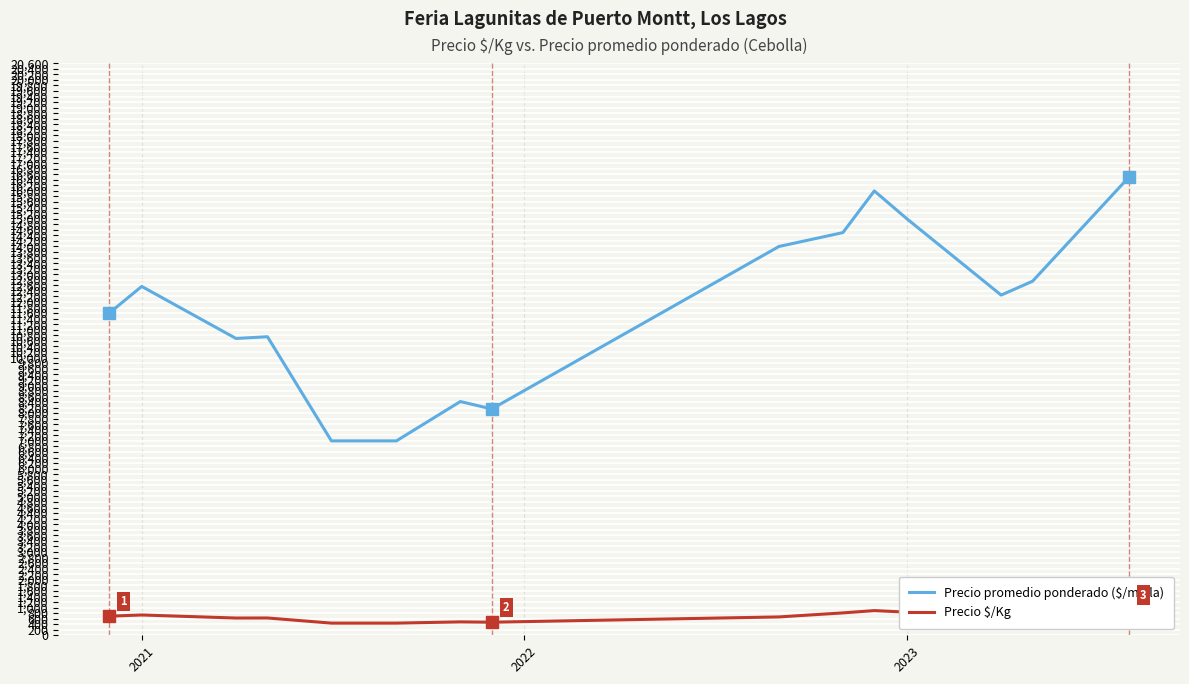

Which series has the largest total across all categories?

Precio promedio ponderado ($/malla)